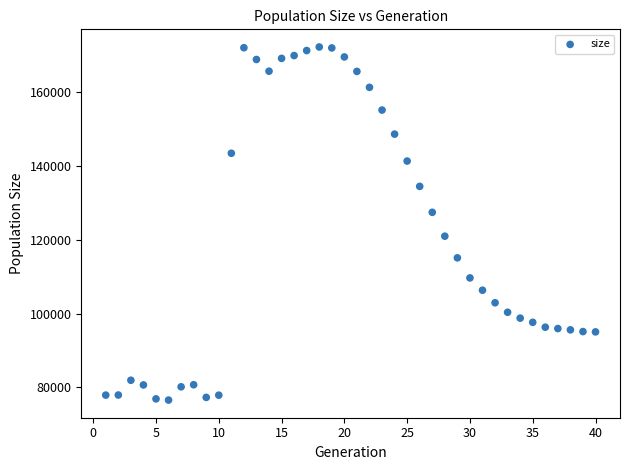

What is the range of Y values (max minus min)?

95730